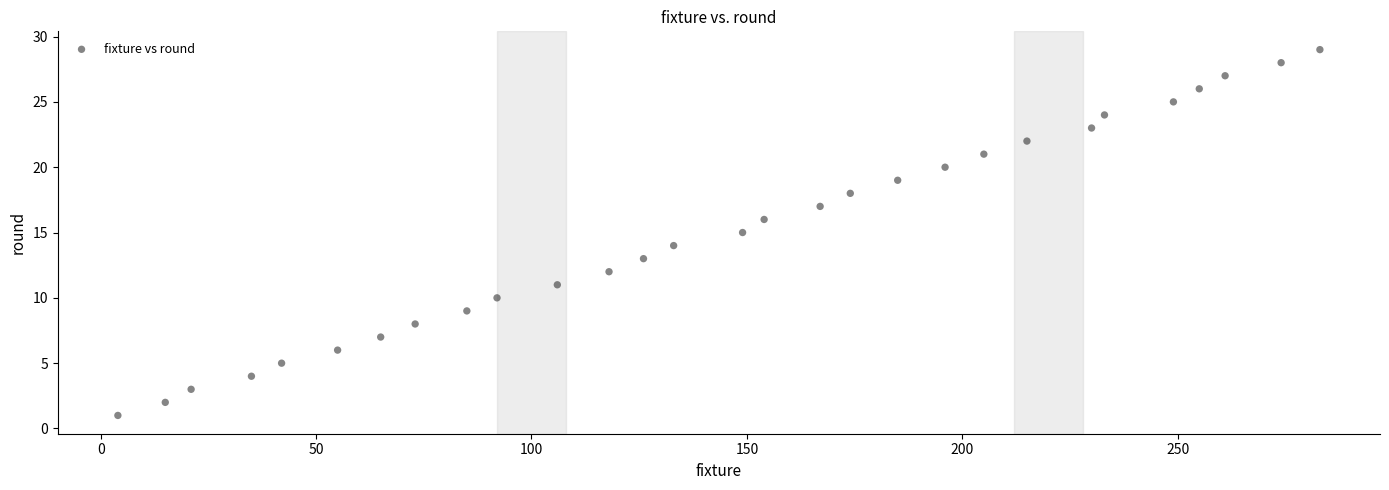

What is the range of Y values (max minus min)?

28